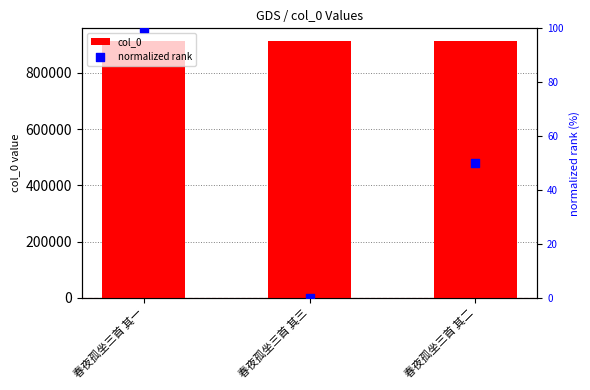

What is the total value across all series at 春夜孤坐三首 其一?

913164